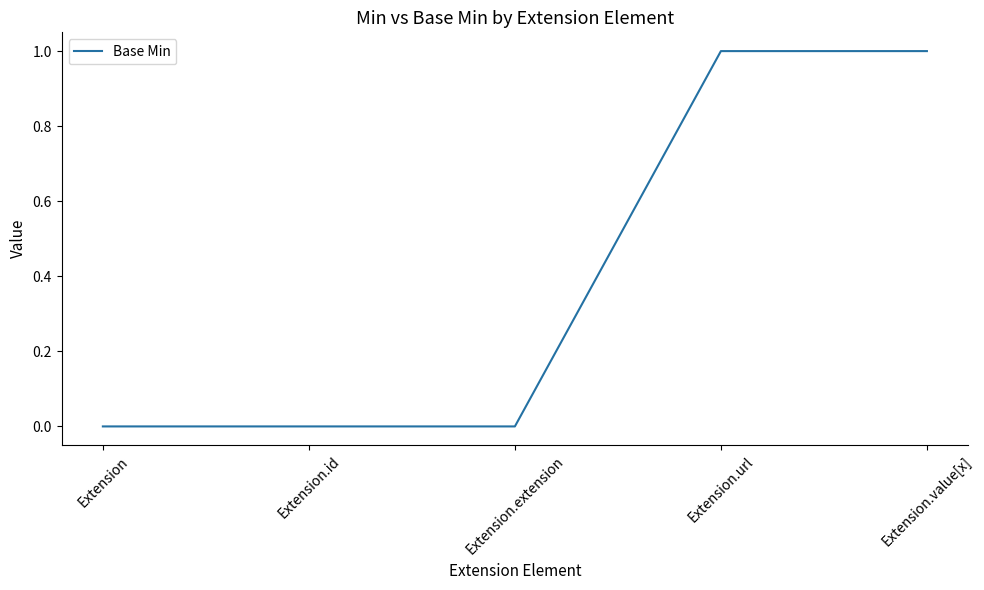

True or false: there are more than 2 points higher than both neighbors.

False